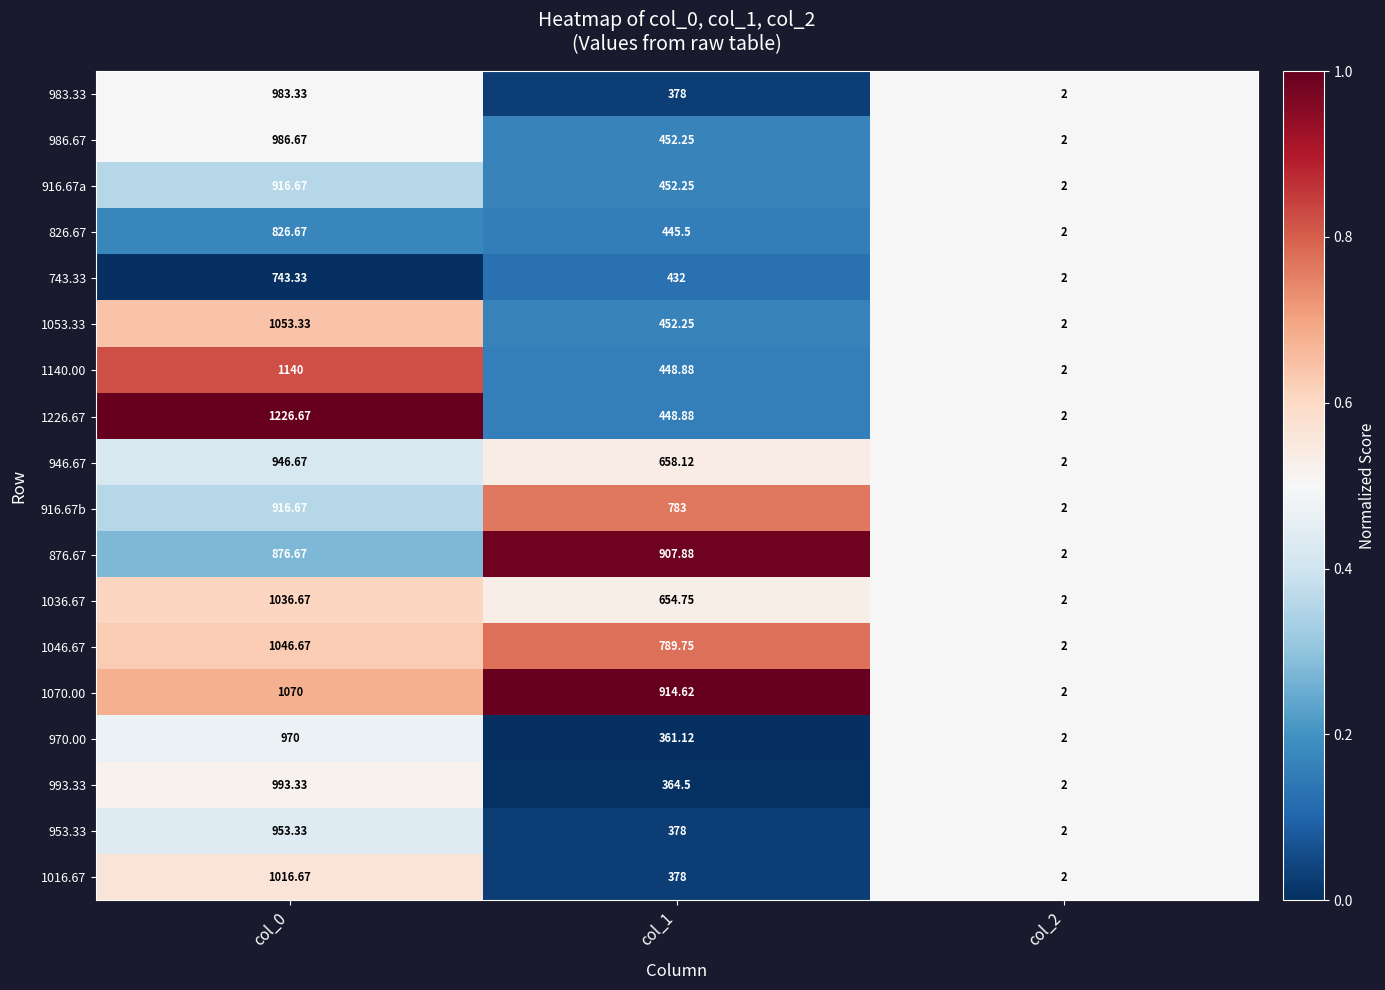

How many categories are shown in the chart?

3